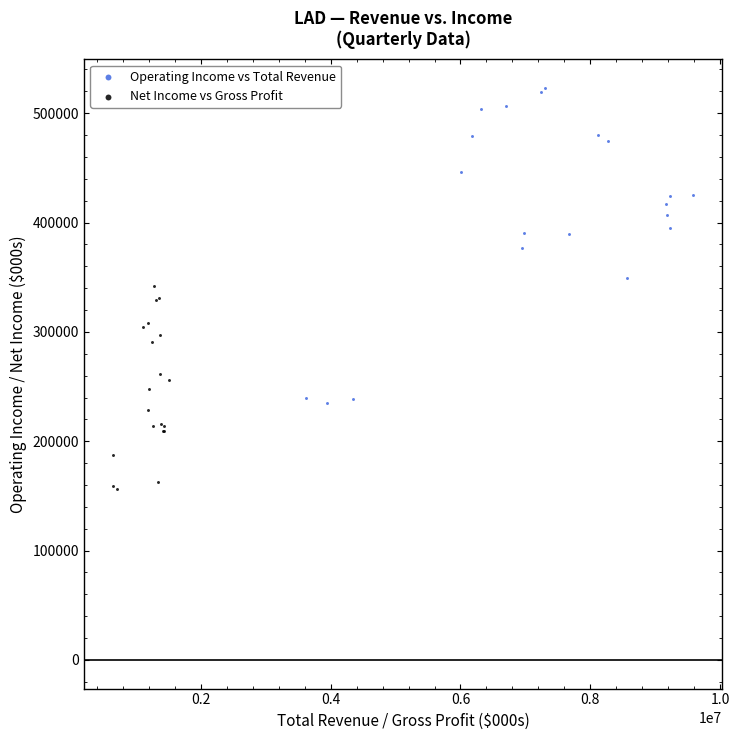

Which series has the largest Y range (max minus min)?

Operating Income vs Total Revenue